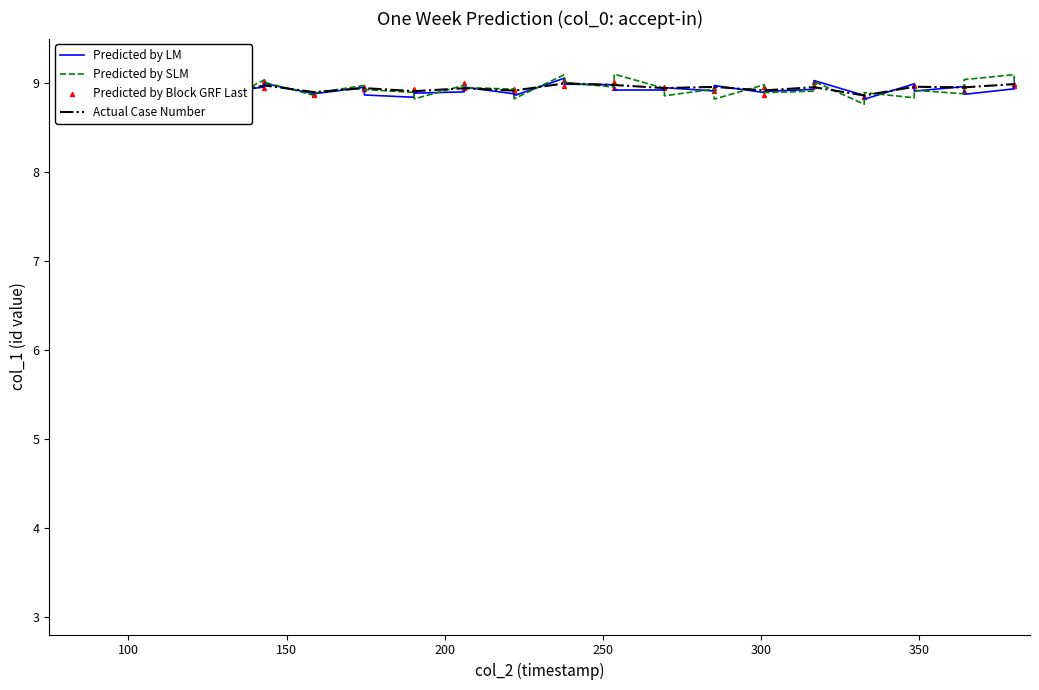

Which series contains the lowest Y value?

Predicted by SLM